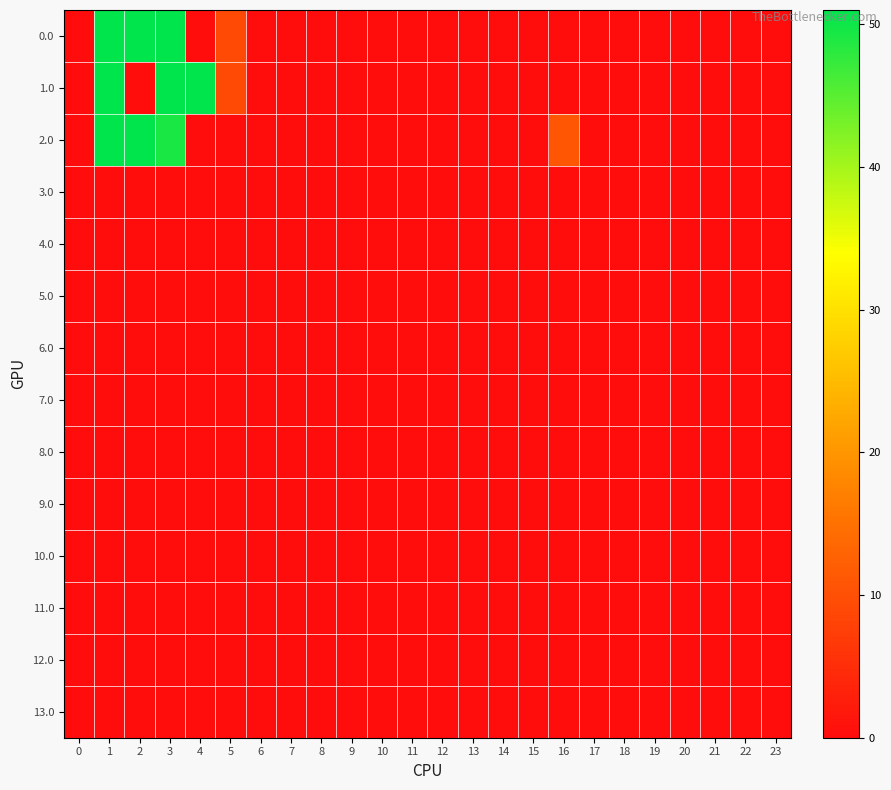

Which label corresponds to the largest value in the chart?

1